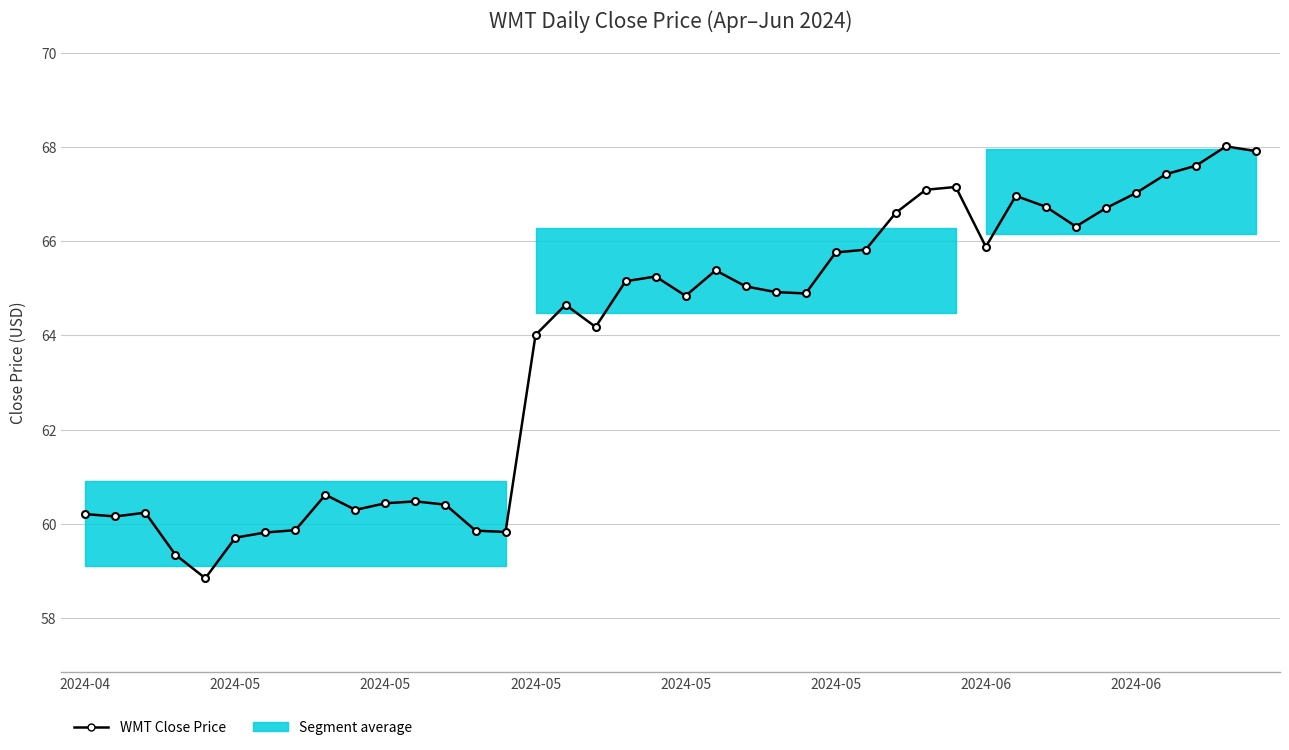

How many values exceed 64?

25